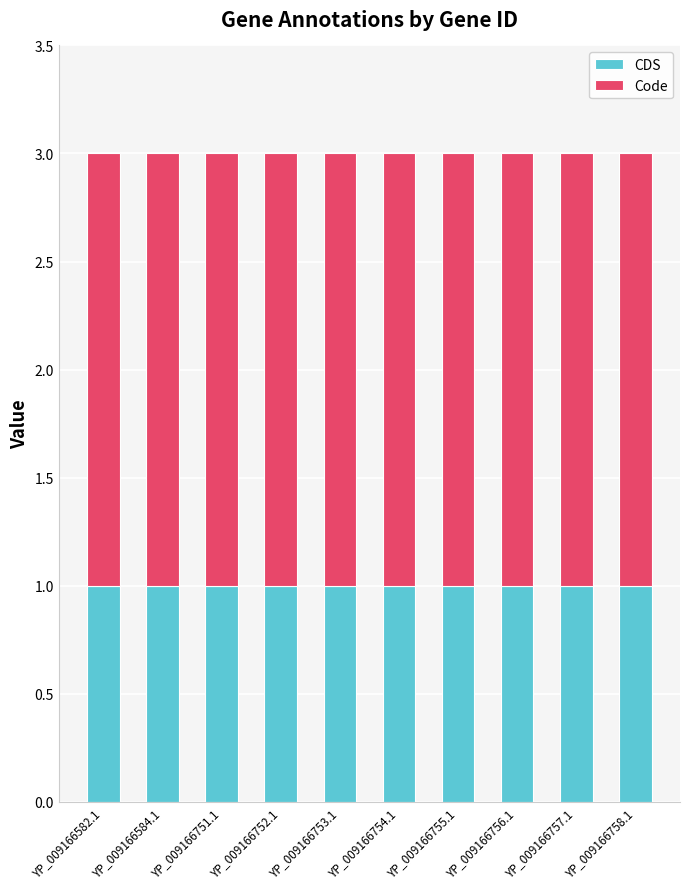

Is it true that CDS equals 0 at YP_009166756.1?

False